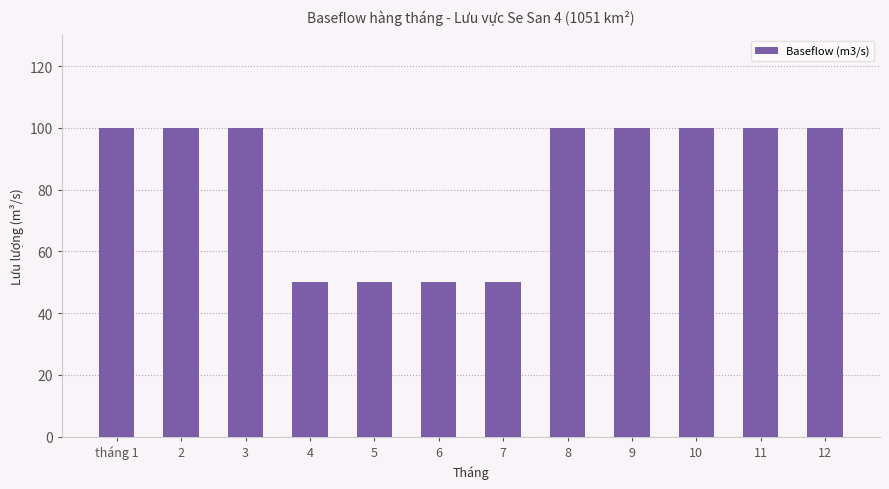

What is the difference between the maximum and minimum values?

50